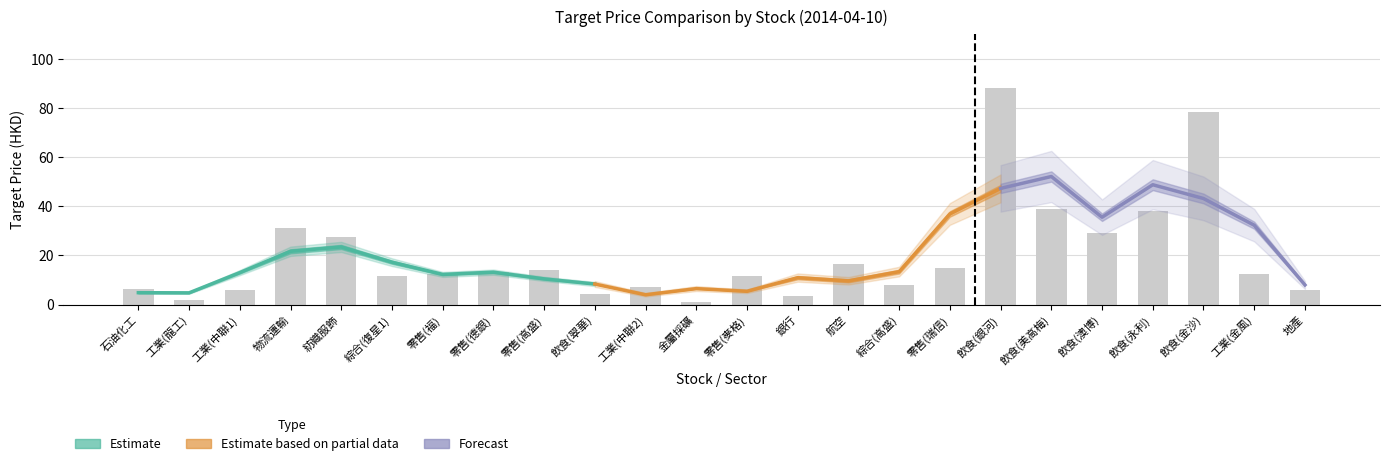

Where is the data nearest to the value 44?

飲食(美高梅)